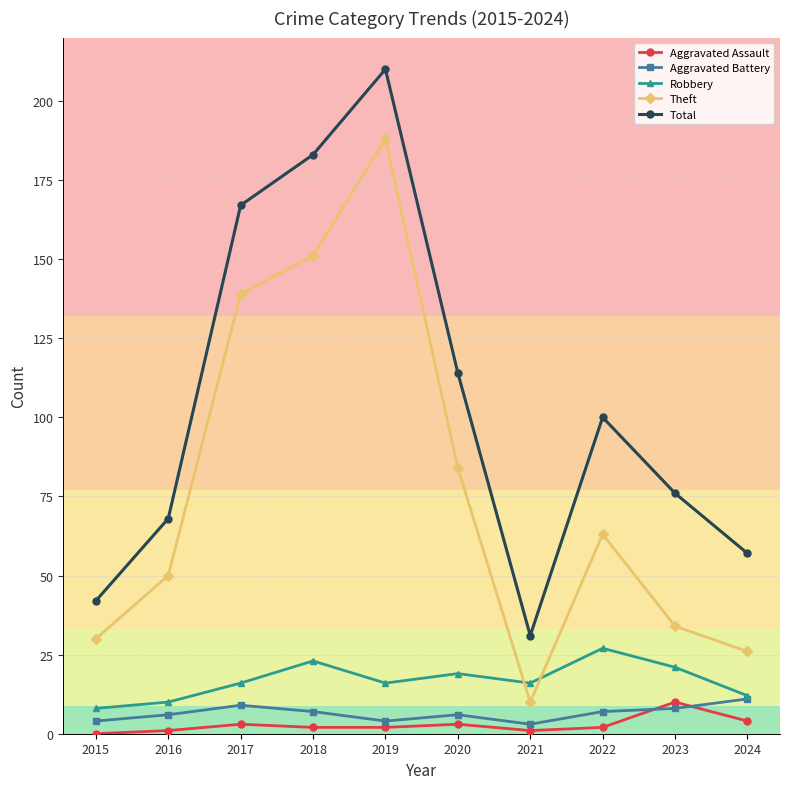

In Theft, how many points are lower than both neighbors (excluding endpoints)?

1